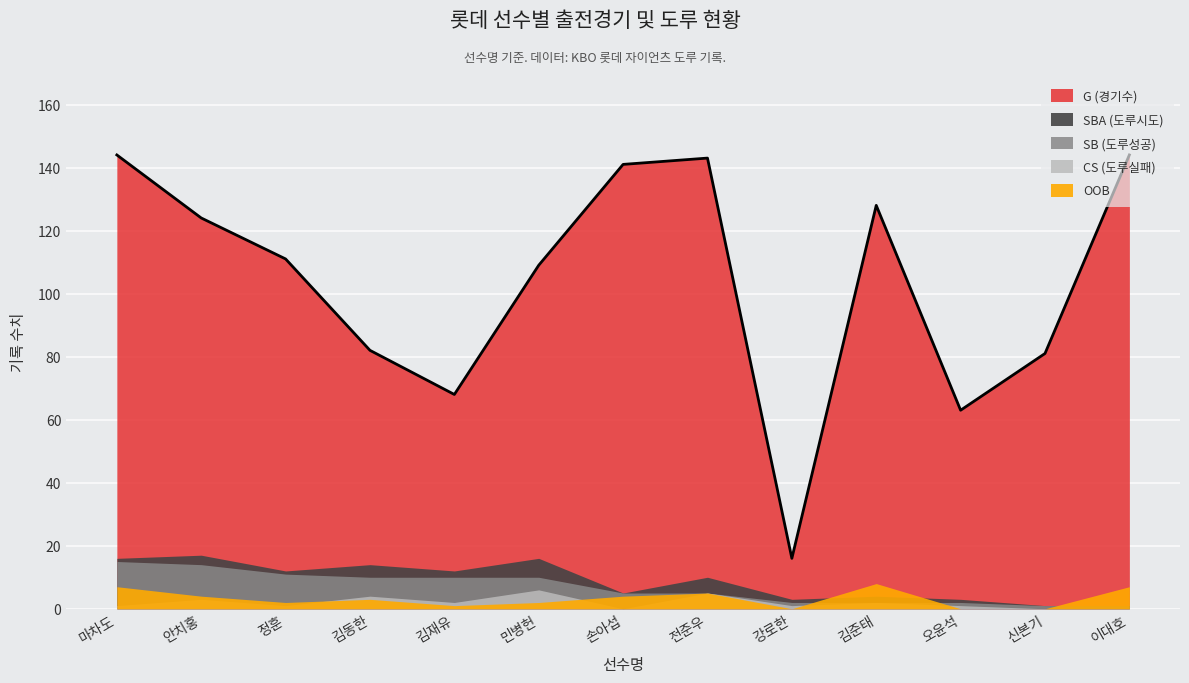

At which label is G closest to 80?

신본기